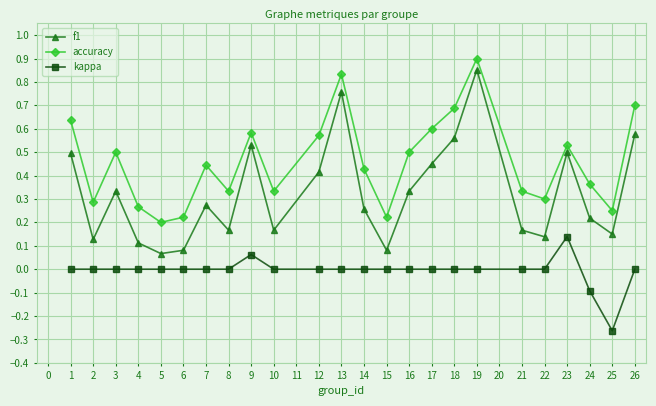

At which category is the sum across all series the highest?

19